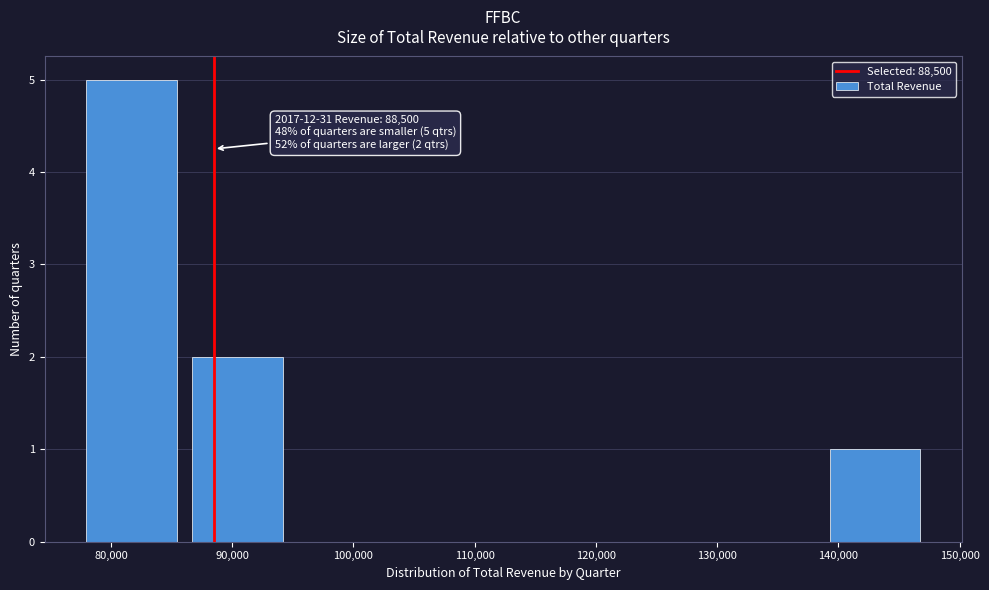

Which range on the x-axis has the tallest bar?

77000 to 86000